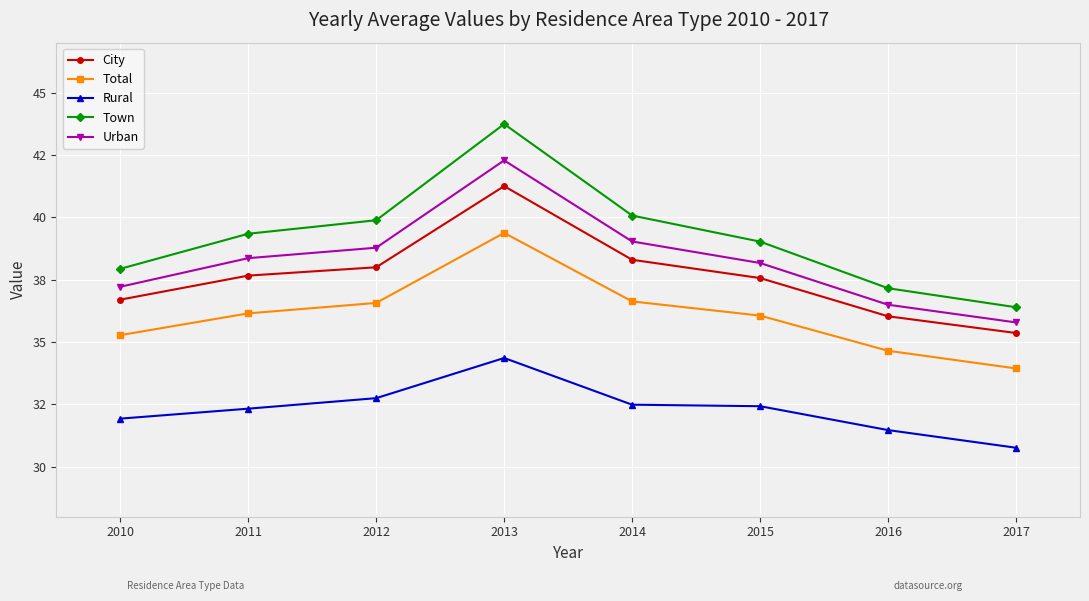

What are all the series names shown in the legend?

City, Total, Rural, Town, Urban